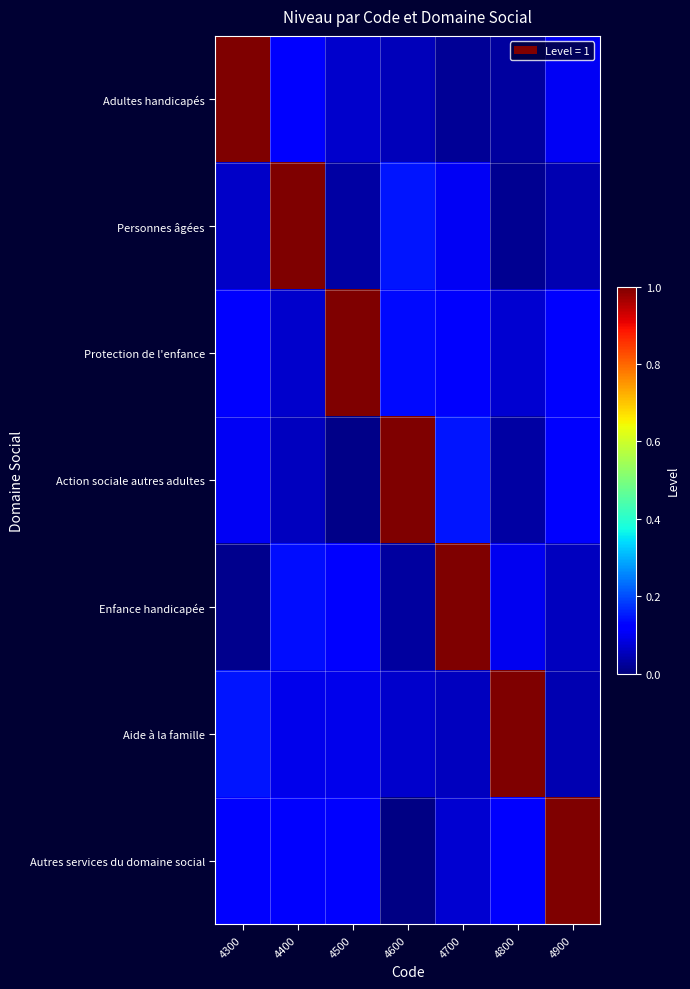

Between 4800 and 4900, which is larger?

4900